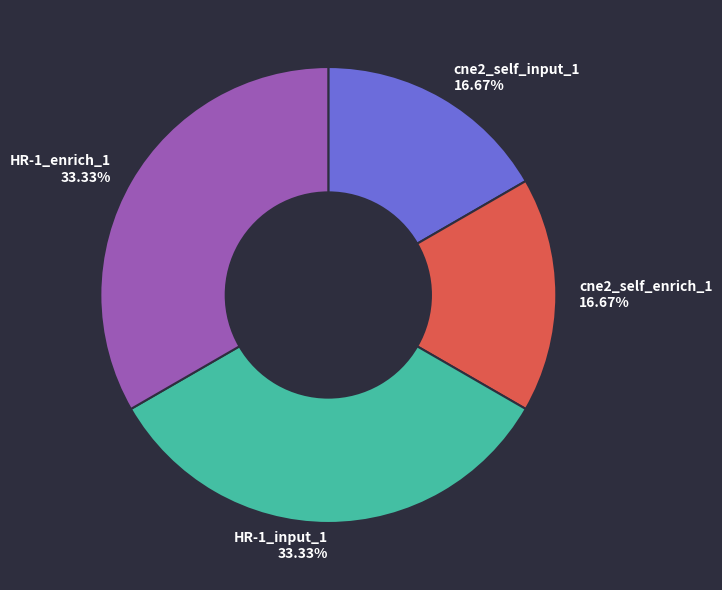

How much of the chart is everything except HR-1_input_1?

66.7%